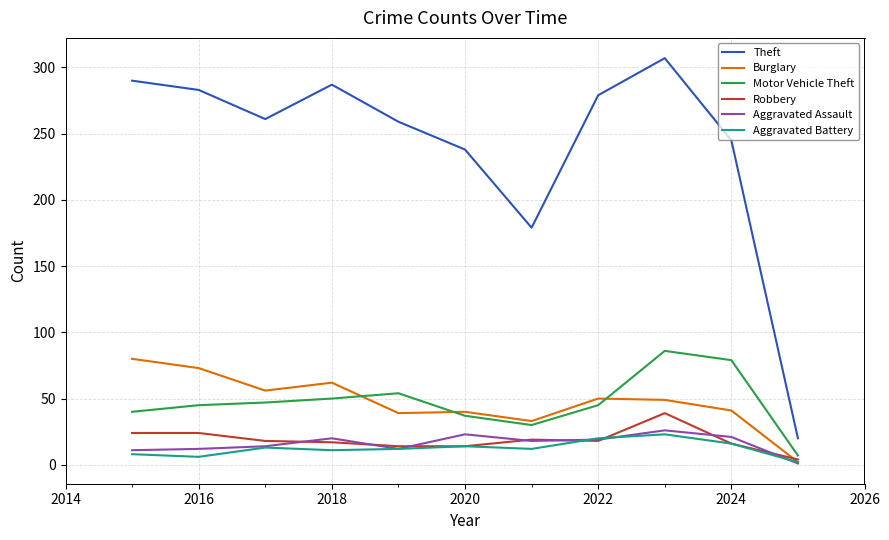

True or false: Robbery and Aggravated Assault intersect in this chart.

True